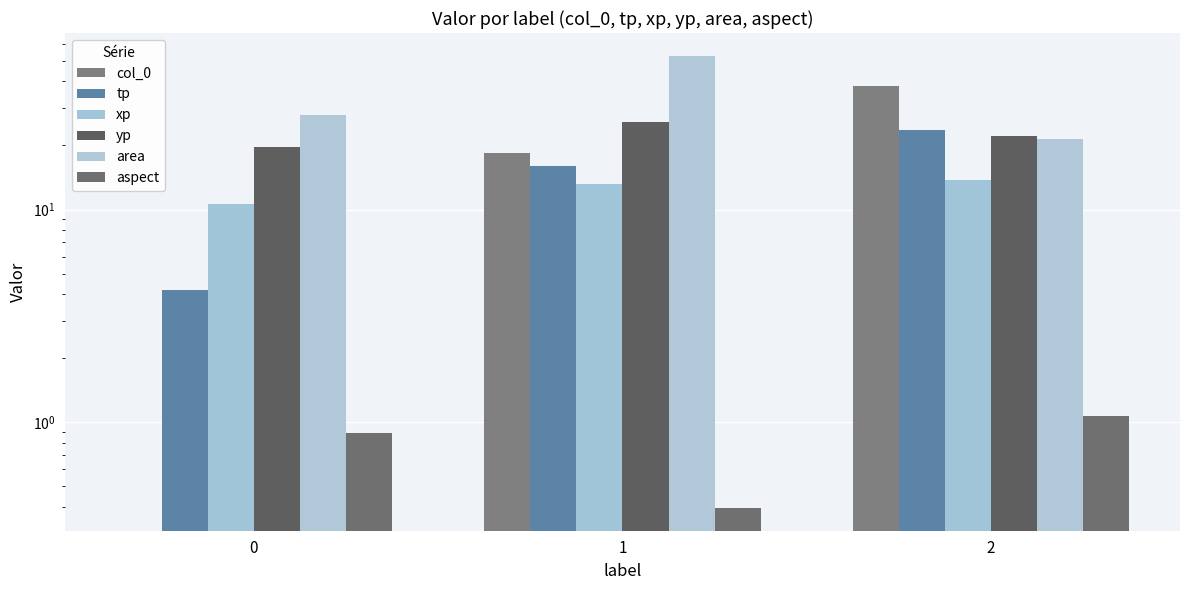

What is the value of the area bar at the 3rd from the left?

21.4